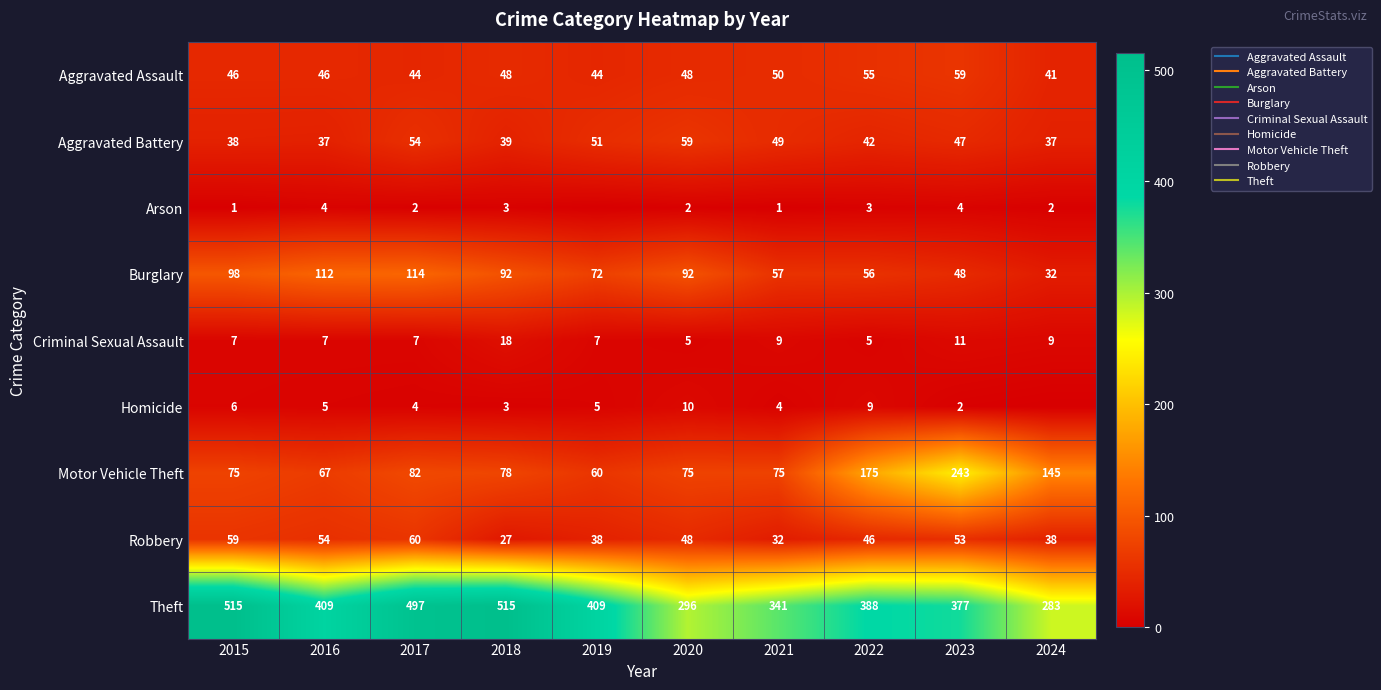

How many values in the Homicide series are below 5?

5